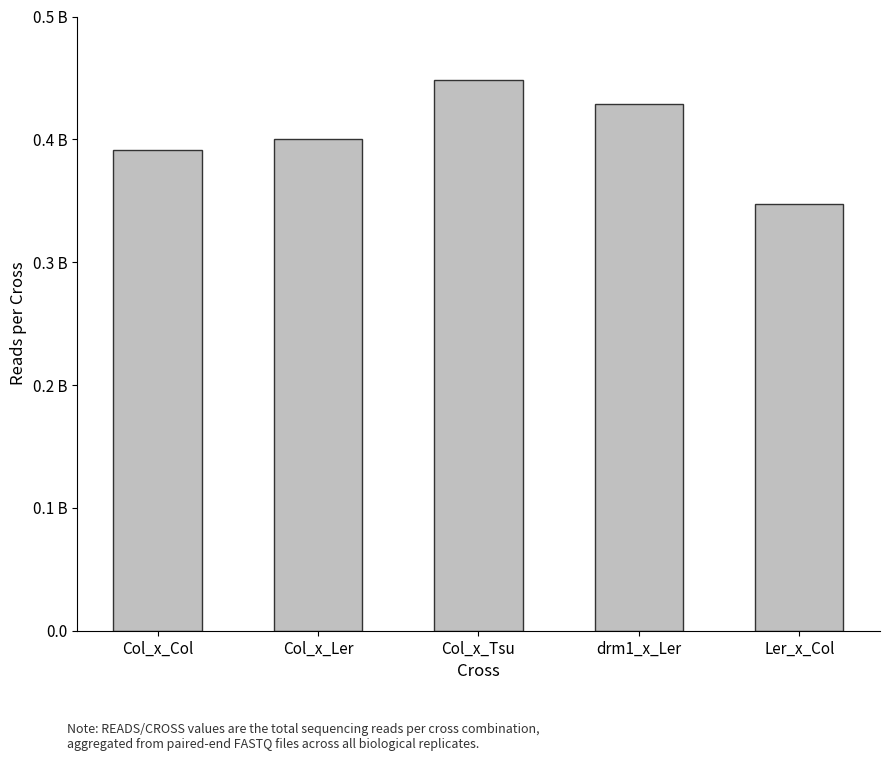

What position from the left is drm1_x_Ler?

4